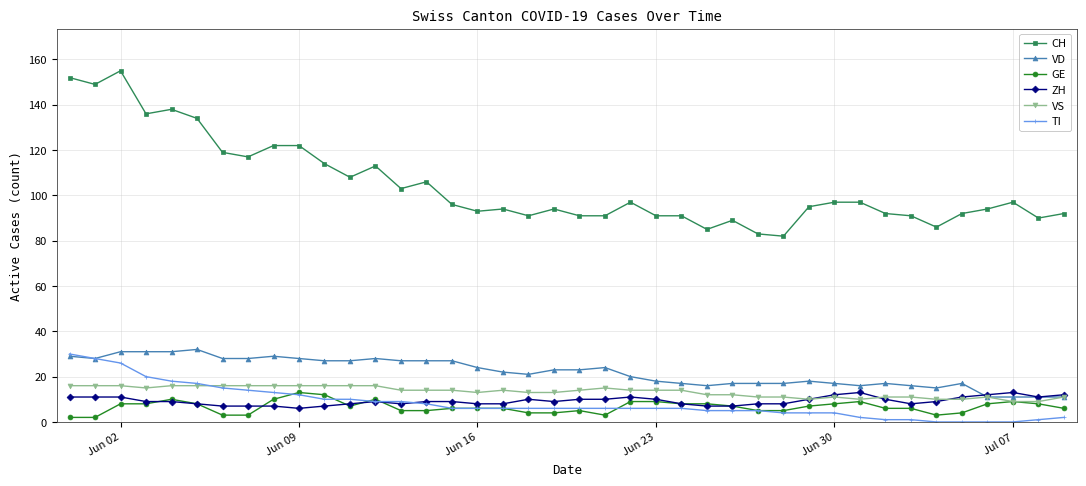

What is the value of the VD point at the 20th from the left?

23